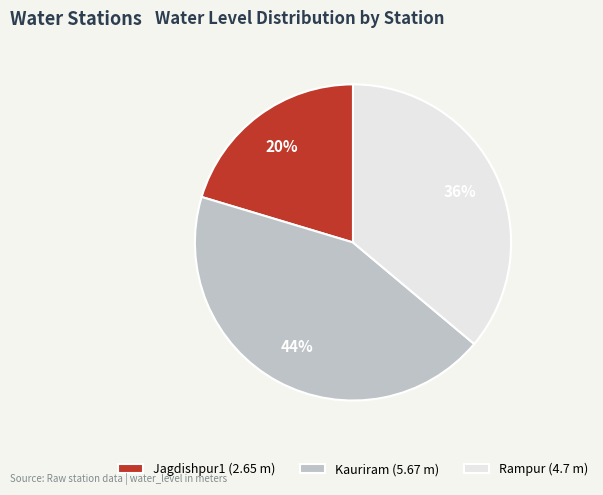

Is the sum of Jagdishpur1 (2.65 m) and Kauriram (5.67 m) greater than half?

Yes